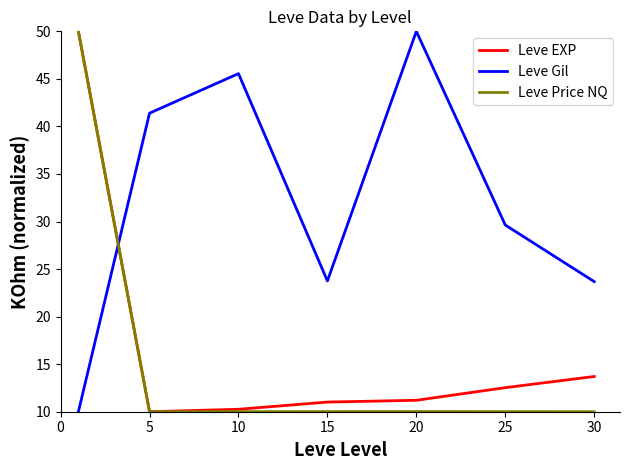

How many lines are shown in the chart?

3